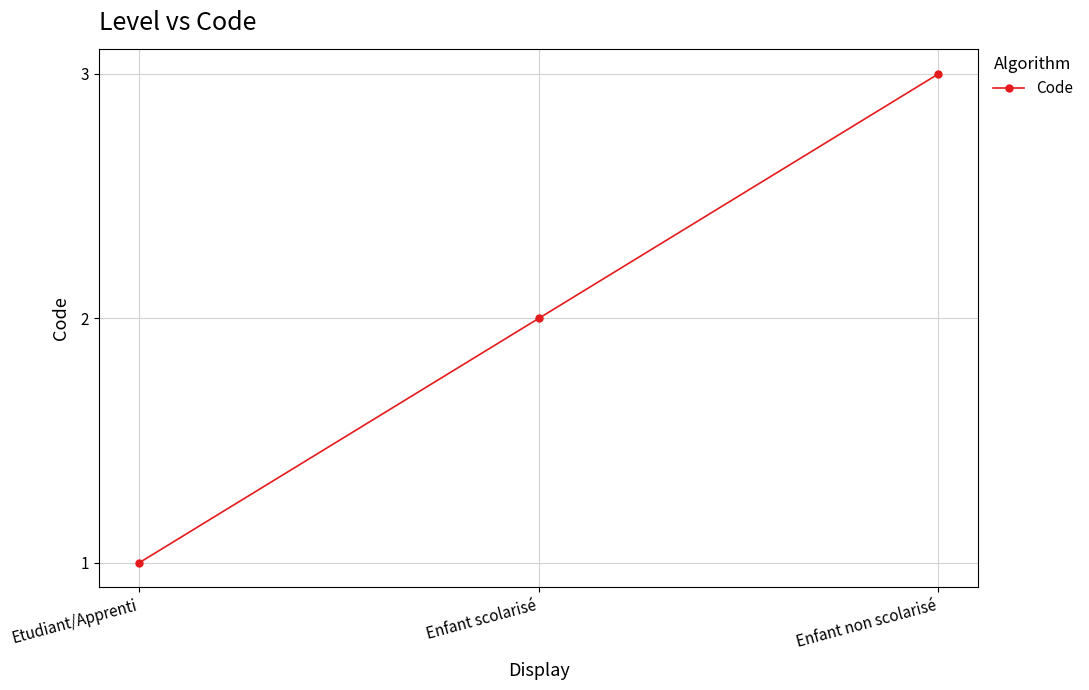

Which label corresponds to the smallest value in the chart?

Etudiant/Apprenti